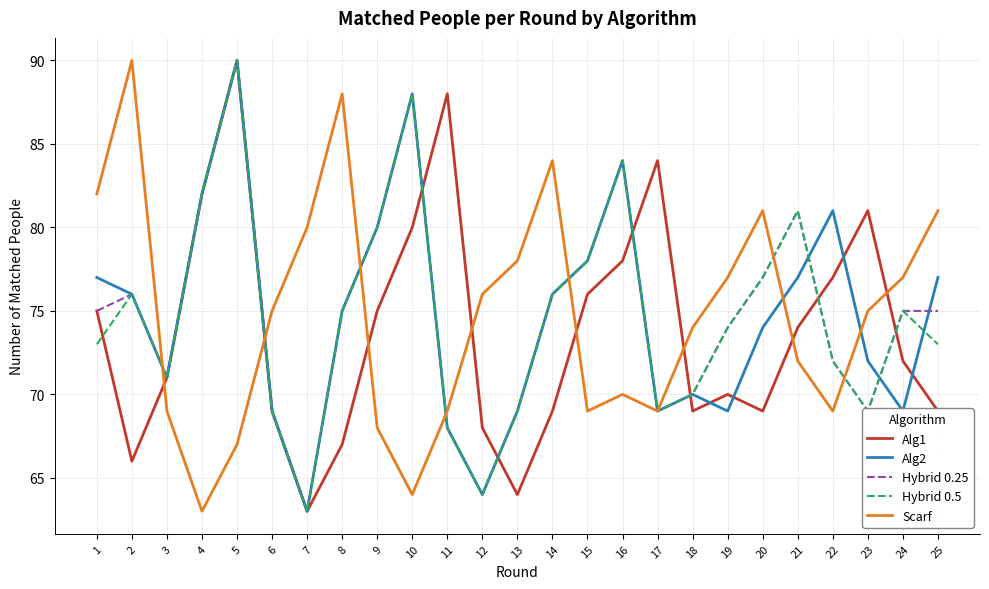

Reading right to left, transcribe all the data shown in this chart.

Alg1: 69	72	81	77	74	69	70	69	84	78	76	69	64	68	88	80	75	67	63	69	90	82	71	66	75
Alg2: 77	69	72	81	77	74	69	70	69	84	78	76	69	64	68	88	80	75	63	69	90	82	71	76	77
Hybrid 0.25: 75	75	69	72	81	77	74	70	69	84	78	76	69	64	68	88	80	75	63	69	90	82	71	76	75
Hybrid 0.5: 73	75	69	72	81	77	74	70	69	84	78	76	69	64	68	88	80	75	63	69	90	82	71	76	73
Scarf: 81	77	75	69	72	81	77	74	69	70	69	84	78	76	69	64	68	88	80	75	67	63	69	90	82